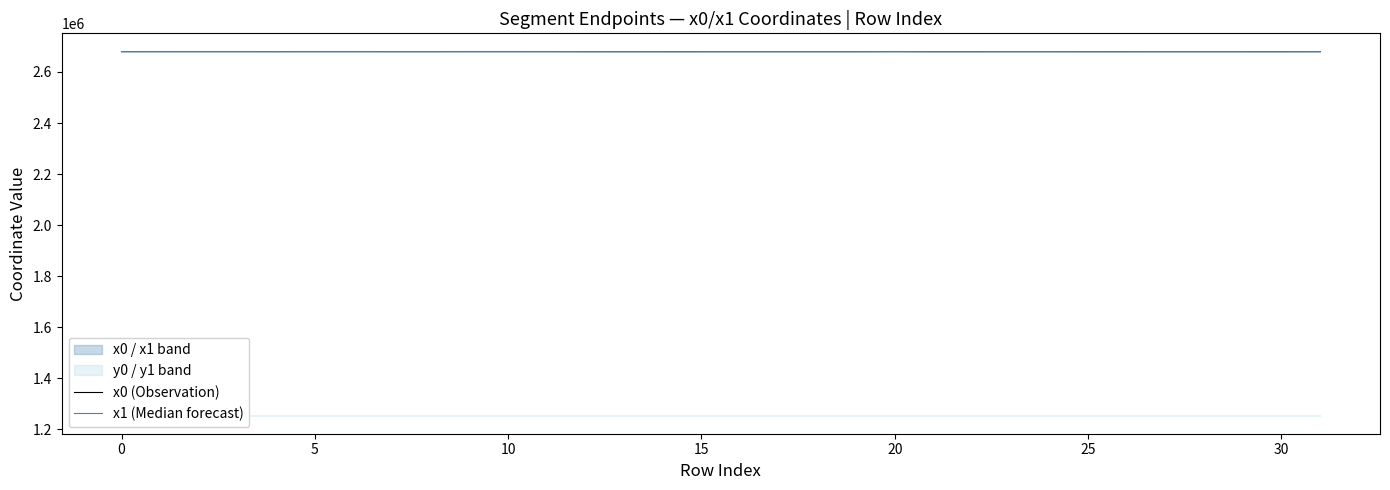

What is the label of the 13th point from the left?

12